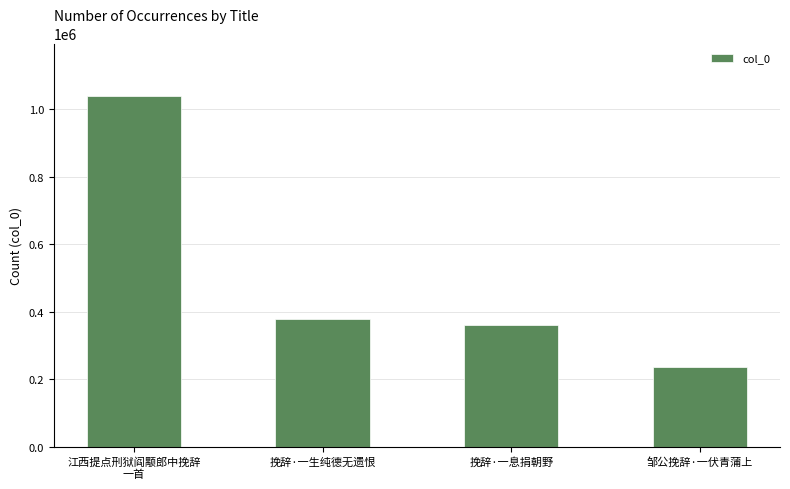

List the labels in order of value, smallest first.

邹公挽辞·一伏青蒲上, 挽辞·一息捐朝野, 挽辞·一生纯德无遗恨, 江西提点刑狱阎颙郎中挽辞
一首